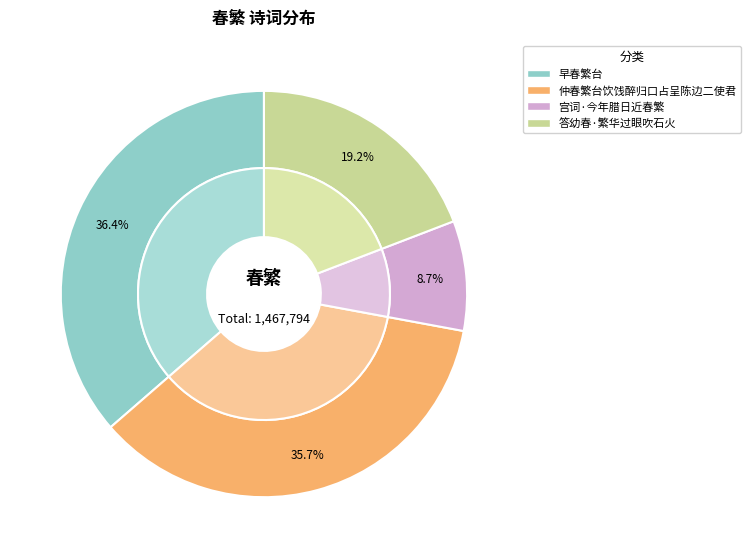

Is it true that 宫词·今年腊日近春繁 is 9% of the pie?

True